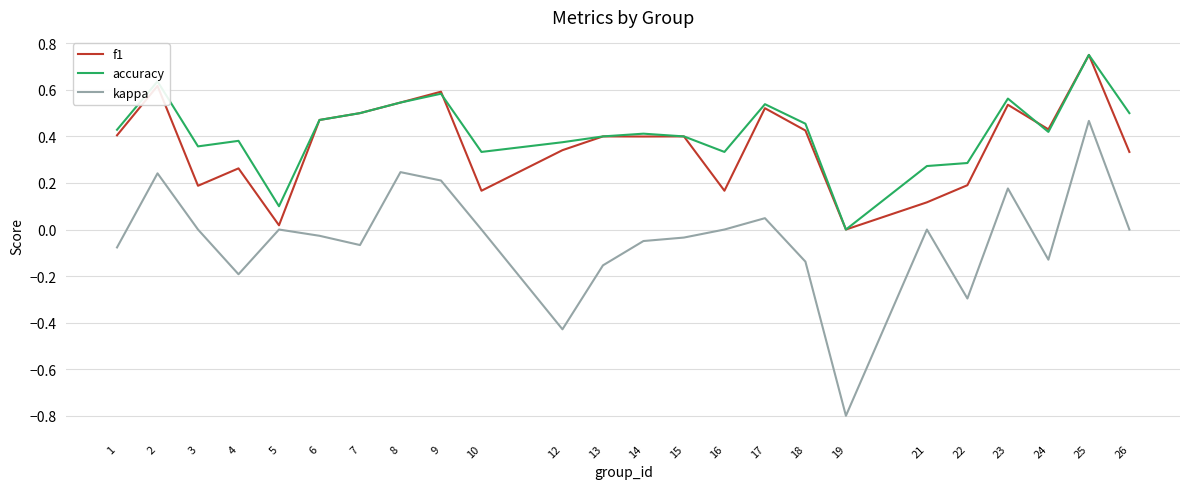

True or false: kappa and accuracy intersect in this chart.

False